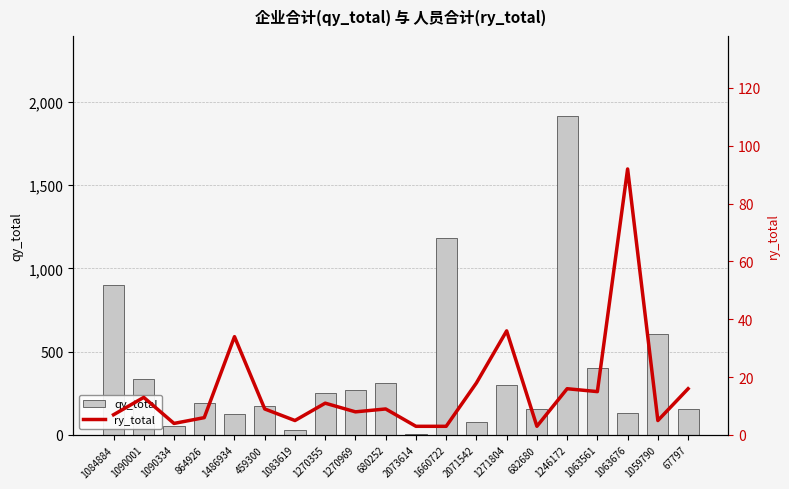

What is the sum of all qy_total values?

7570